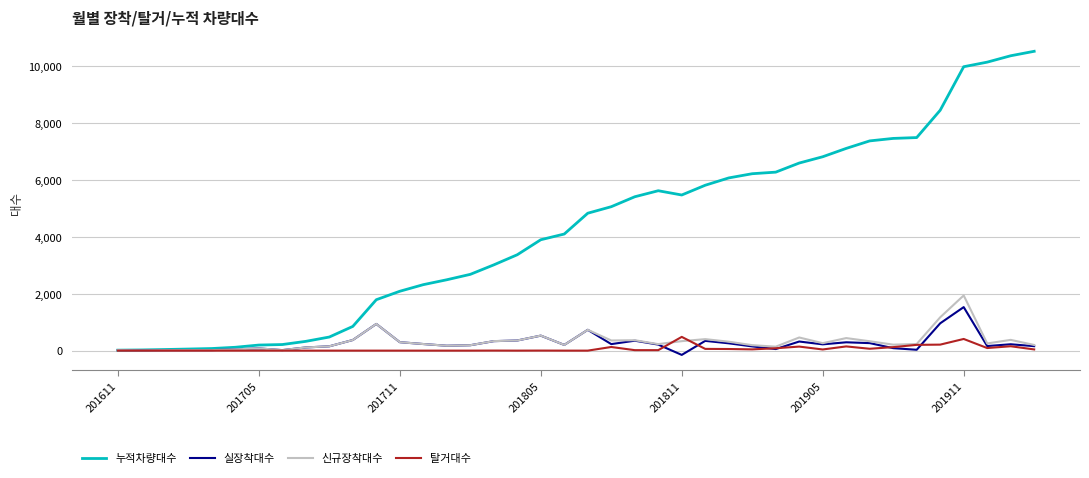

What is the highest value of the 실장착대수 series?

1529